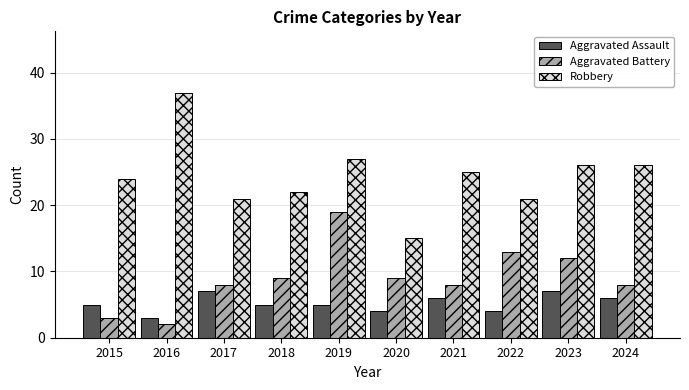

At how many categories does at least one series exceed 28?

1